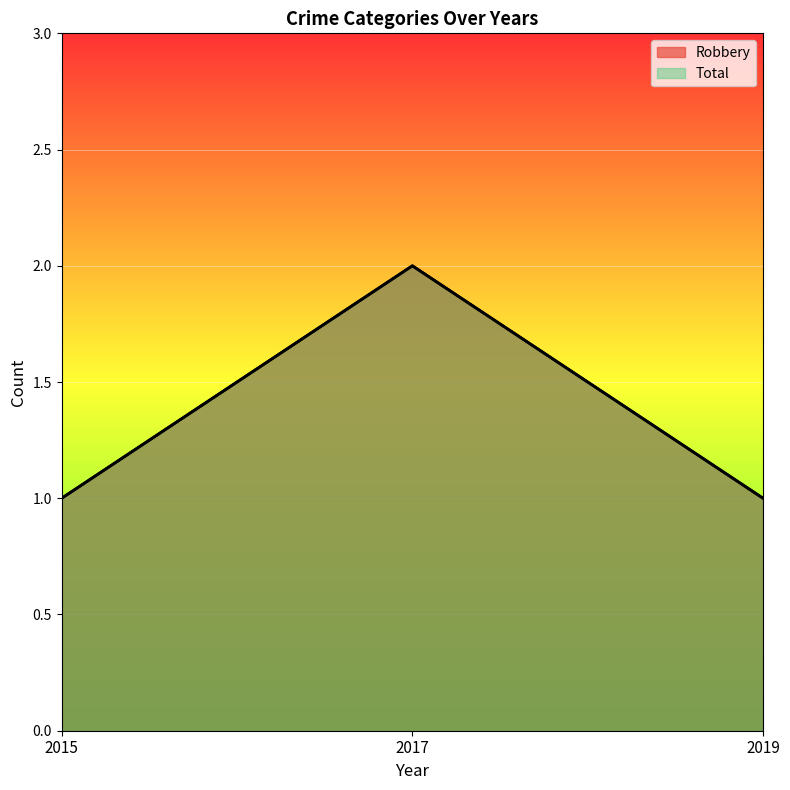

What is the lowest value of the Total series?

1